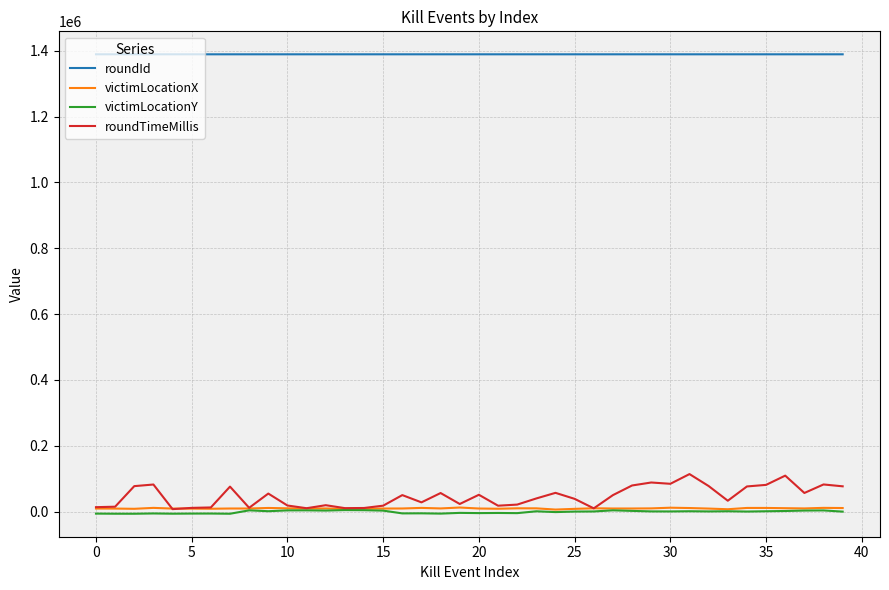

What is the difference between the maximum and minimum values in the victimLocationX series?

6177